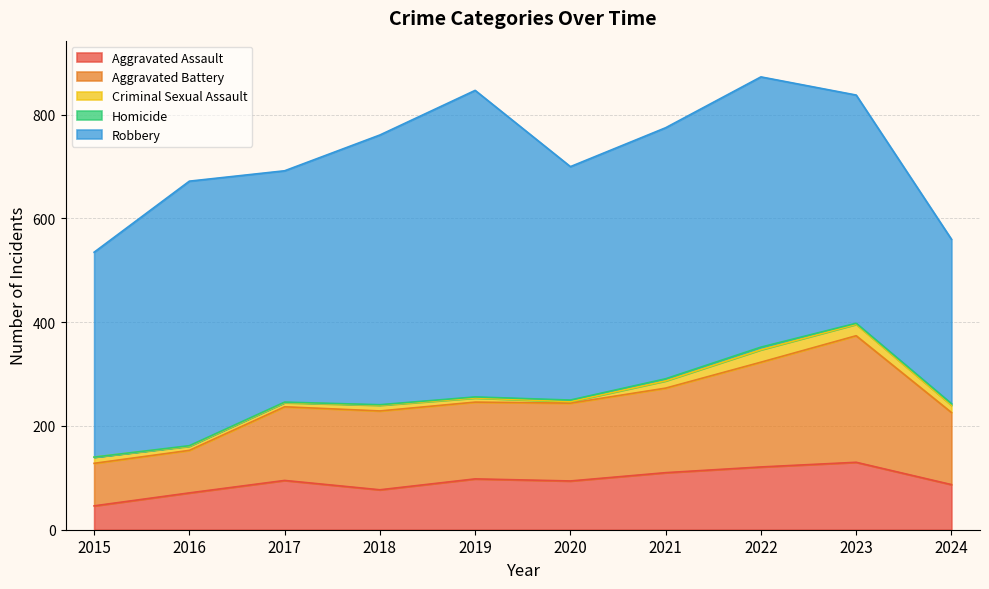

What value does the Criminal Sexual Assault series have at 2018?

11